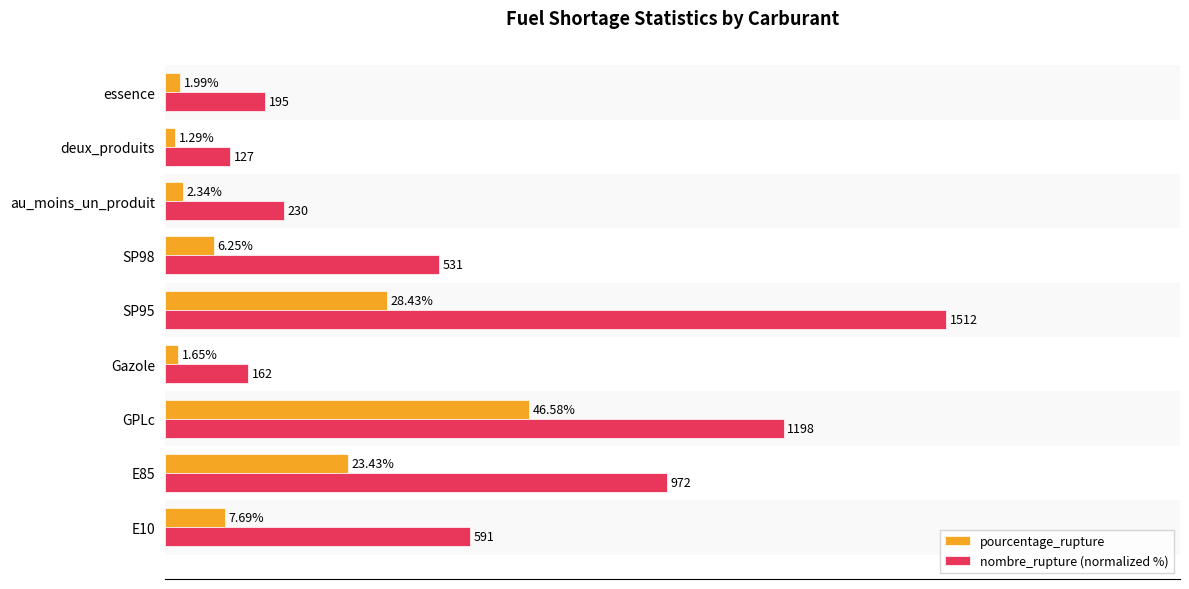

Which series changed the most between E10 and essence?

nombre_rupture (normalized %)